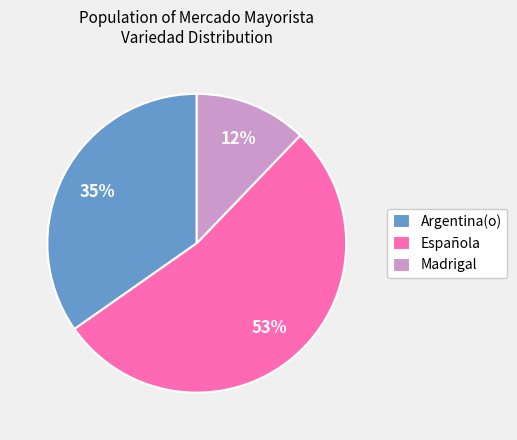

To the nearest percent, what is the average slice percentage?

33%